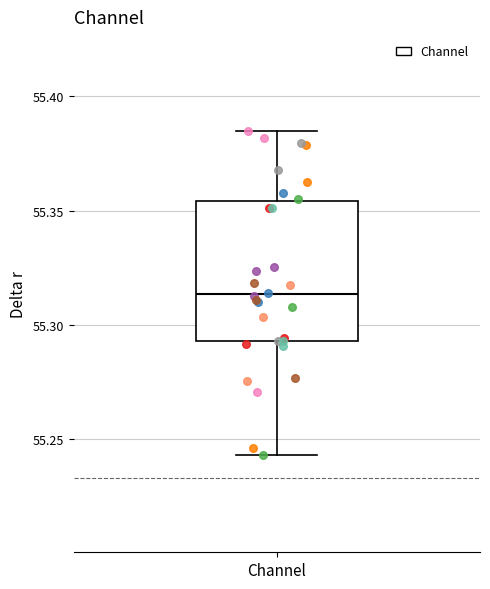

Read this box plot against the y-axis: the position of the median line, the range covered by the box, and the ends of both whiskers. The values are not printed on the chart, so give them approximately, as read against the axis.

median 55.315, box 55.295 to 55.355, whiskers 55.245 to 55.385